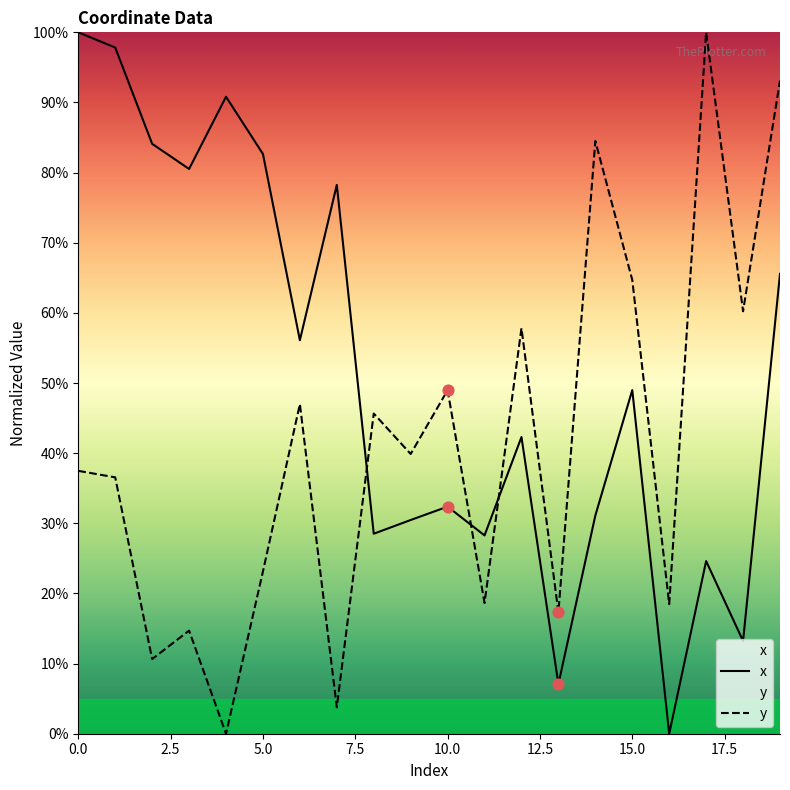

Is the value of y at 9 greater than the value of x at 3?

No